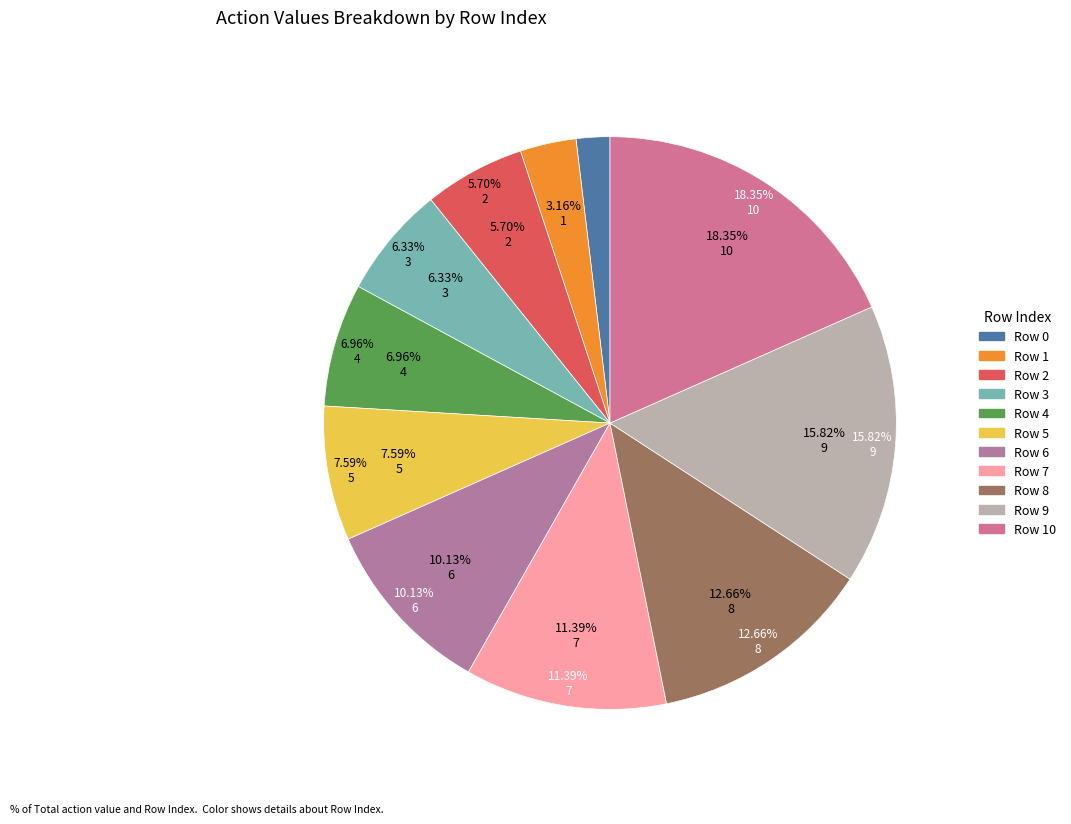

Rank the categories by value from lowest to highest.

0, 1, 2, 3, 4, 5, 6, 7, 8, 9, 10